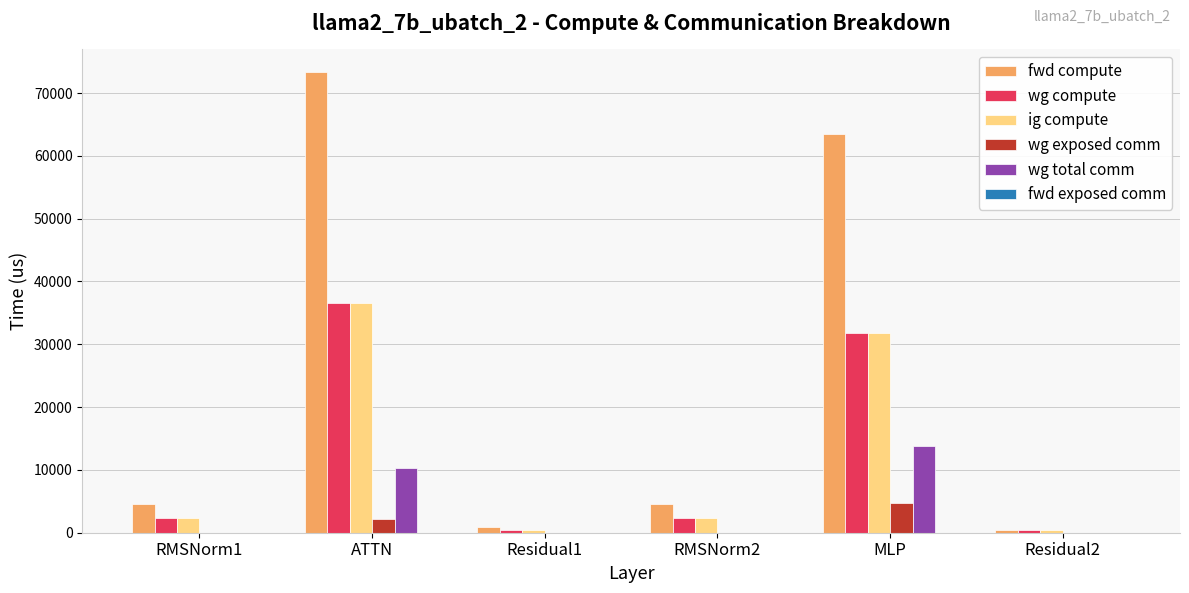

True or false: wg compute has a value of 36641.2 at ATTN.

True